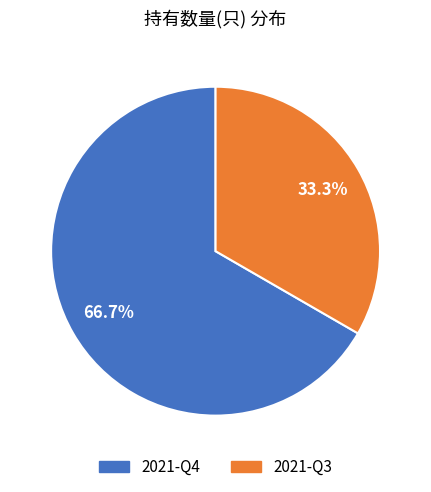

Rank the categories by value from lowest to highest.

2021-Q3, 2021-Q4